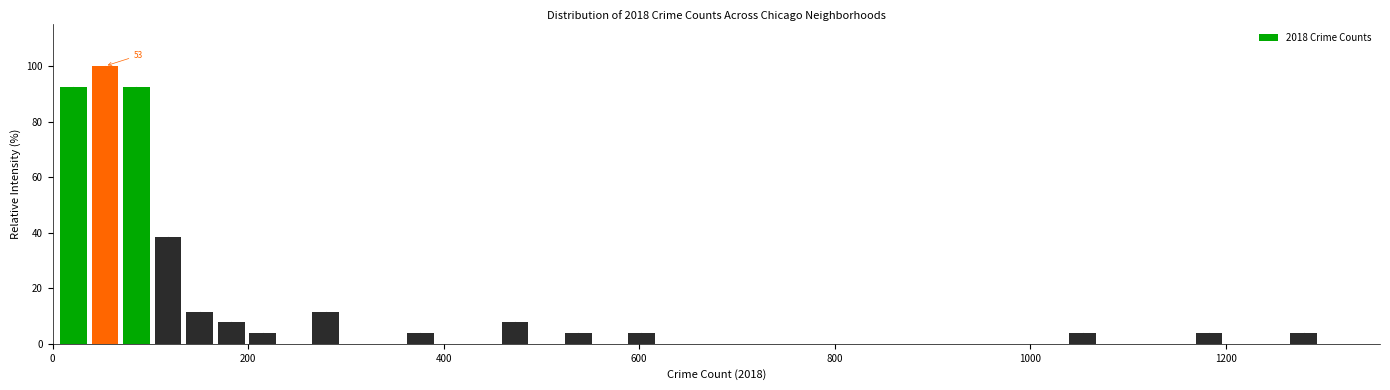

Read against the x-axis, roughly where is the centre of the tallest bar?

60